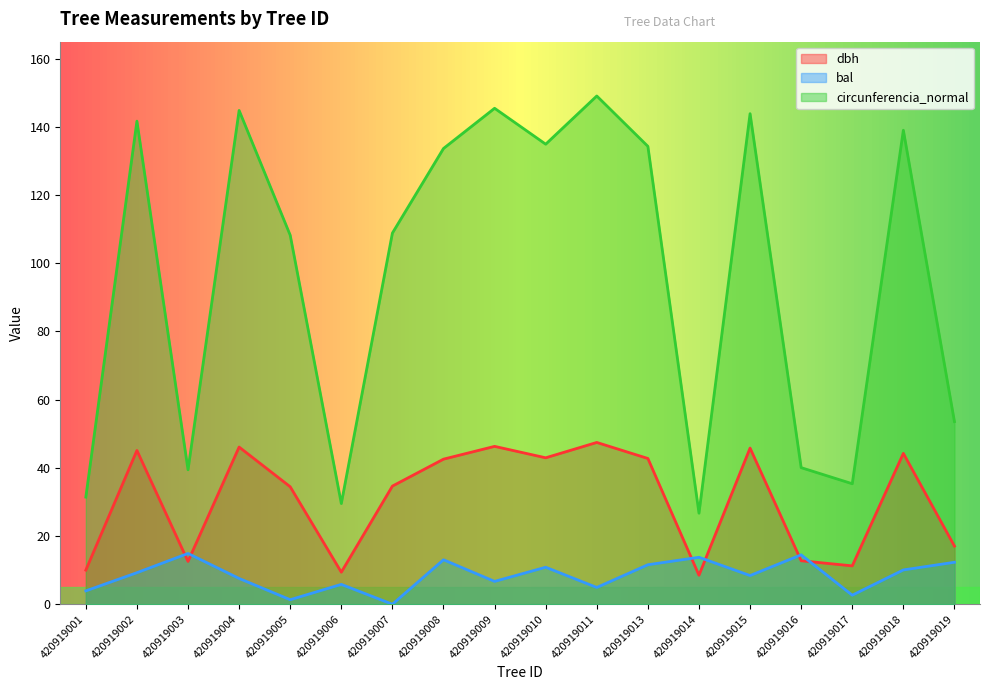

Rank the categories by dbh value from lowest to highest.

420919014, 420919006, 420919001, 420919017, 420919003, 420919016, 420919019, 420919005, 420919007, 420919008, 420919013, 420919010, 420919018, 420919002, 420919015, 420919004, 420919009, 420919011